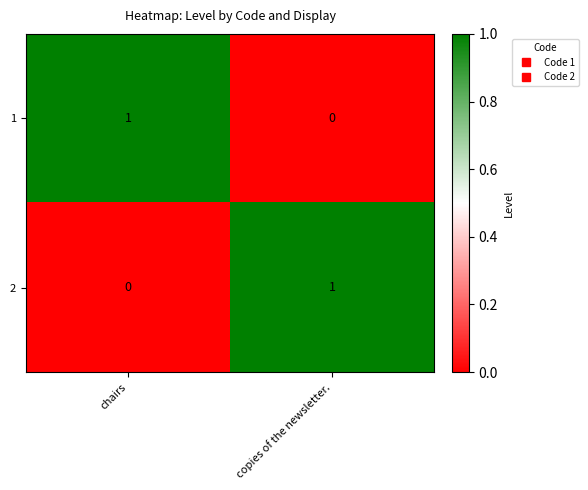

Rank the series at chairs from highest to lowest value.

1, 2